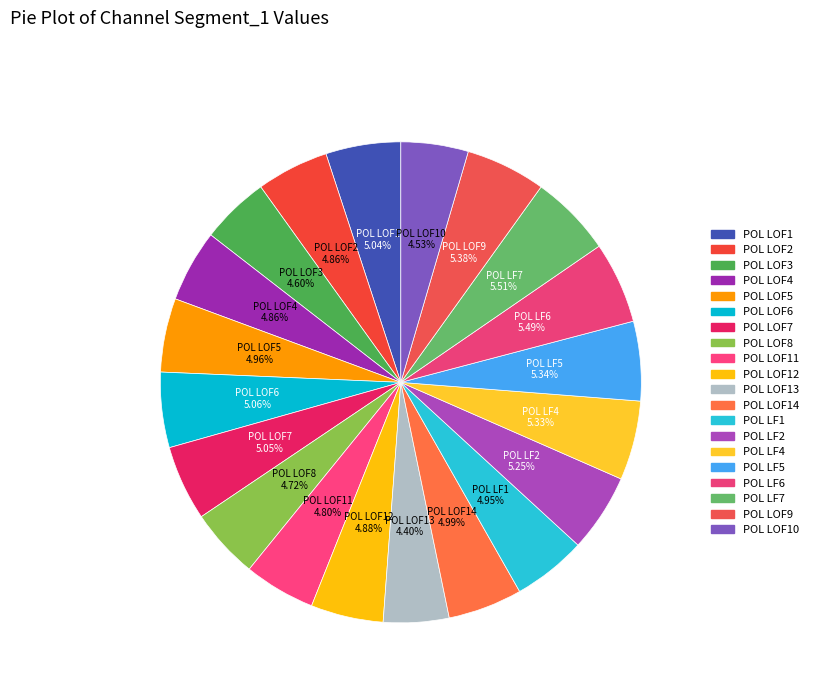

Is there a majority slice in this chart?

No